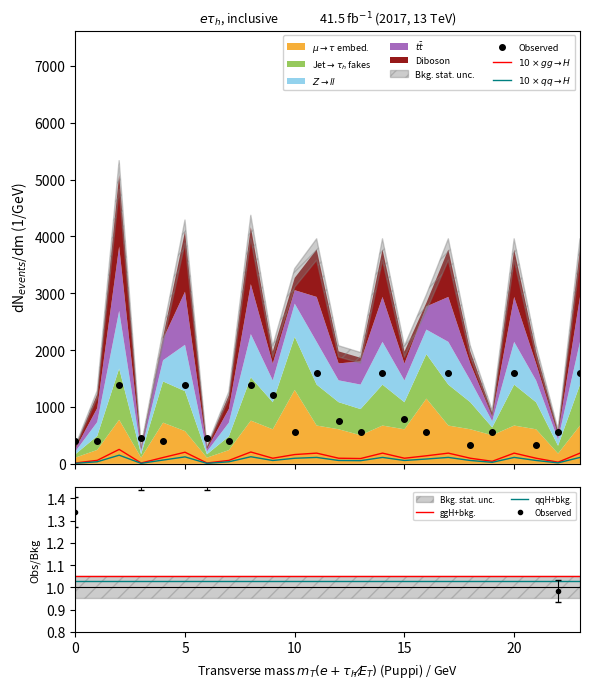

The value of Observed at 6 is 0.4. True or false?

False